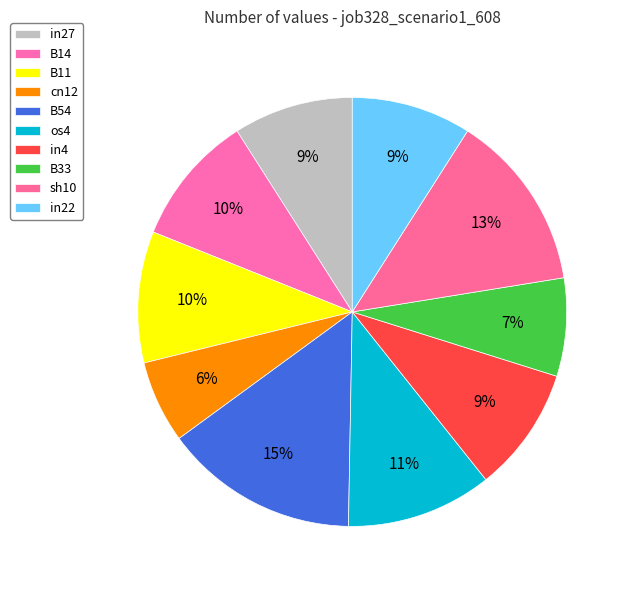

How many slices are in this pie chart?

10